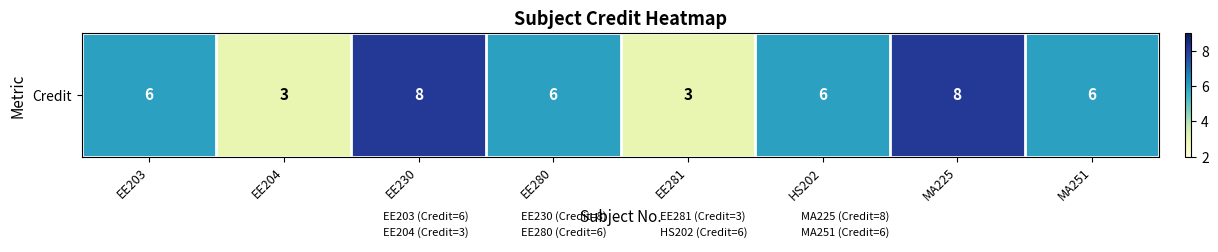

What is the difference between the second highest and second lowest values?

5